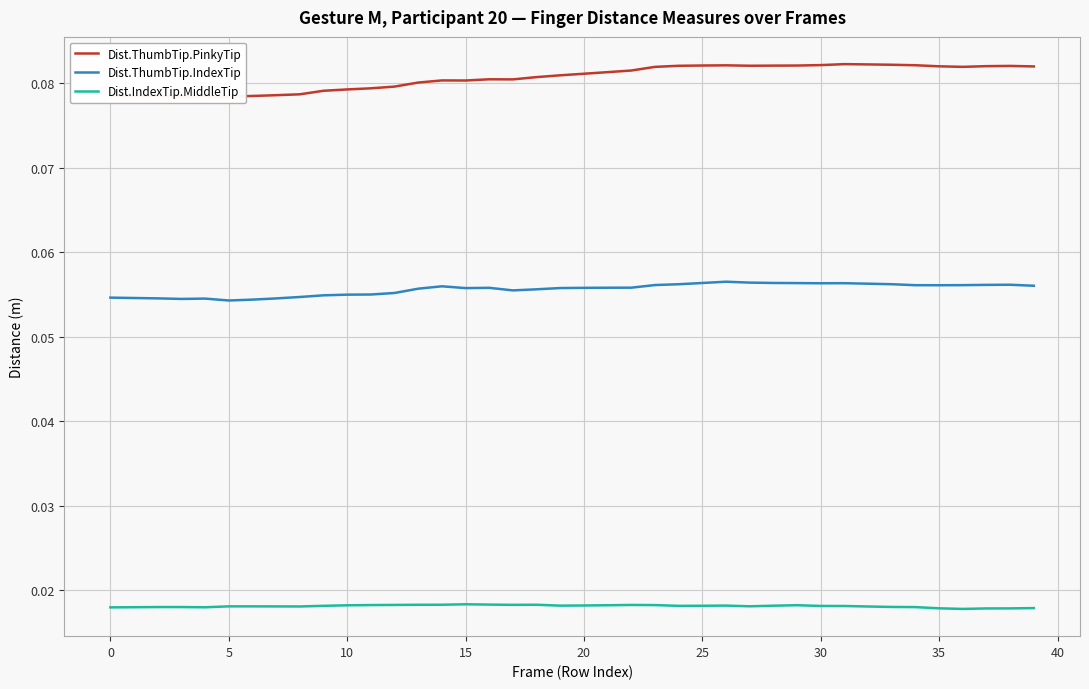

Reading left to right, transcribe all the data shown in this chart.

Dist.ThumbTip.PinkyTip: 0.1	0.1	0.1	0.1	0.1	0.1	0.1	0.1	0.1	0.1	0.1	0.1	0.1	0.1	0.1	0.1	0.1	0.1	0.1	0.1	0.1	0.1	0.1	0.1	0.1	0.1	0.1	0.1	0.1	0.1	0.1	0.1	0.1	0.1	0.1	0.1	0.1	0.1	0.1	0.1
Dist.ThumbTip.IndexTip: 0.1	0.1	0.1	0.1	0.1	0.1	0.1	0.1	0.1	0.1	0.1	0.1	0.1	0.1	0.1	0.1	0.1	0.1	0.1	0.1	0.1	0.1	0.1	0.1	0.1	0.1	0.1	0.1	0.1	0.1	0.1	0.1	0.1	0.1	0.1	0.1	0.1	0.1	0.1	0.1
Dist.IndexTip.MiddleTip: 0.0	0.0	0.0	0.0	0.0	0.0	0.0	0.0	0.0	0.0	0.0	0.0	0.0	0.0	0.0	0.0	0.0	0.0	0.0	0.0	0.0	0.0	0.0	0.0	0.0	0.0	0.0	0.0	0.0	0.0	0.0	0.0	0.0	0.0	0.0	0.0	0.0	0.0	0.0	0.0